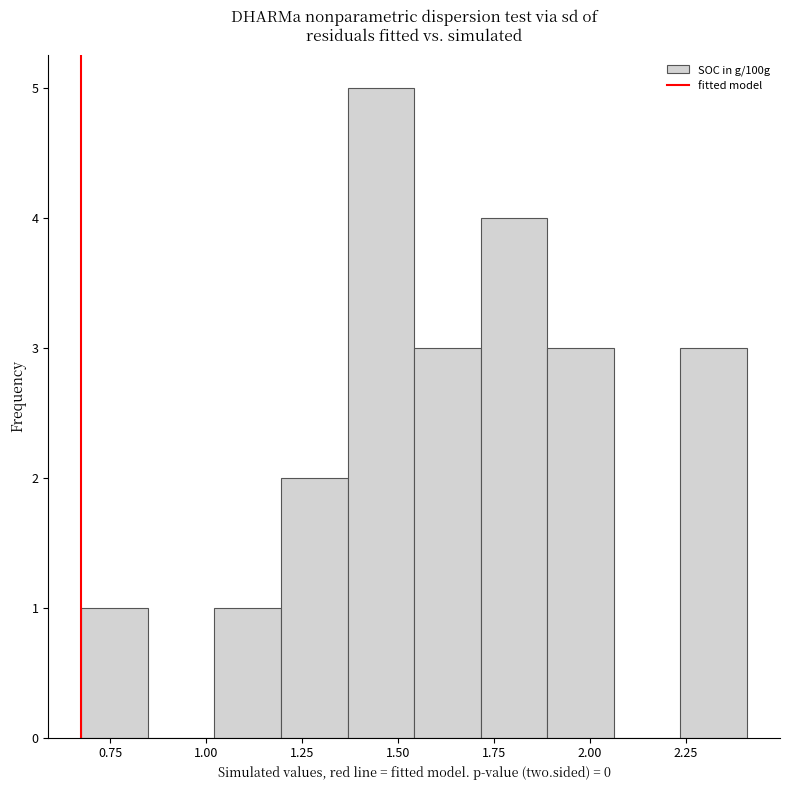

Read against the x-axis, roughly where is the centre of the tallest bar?

1.45